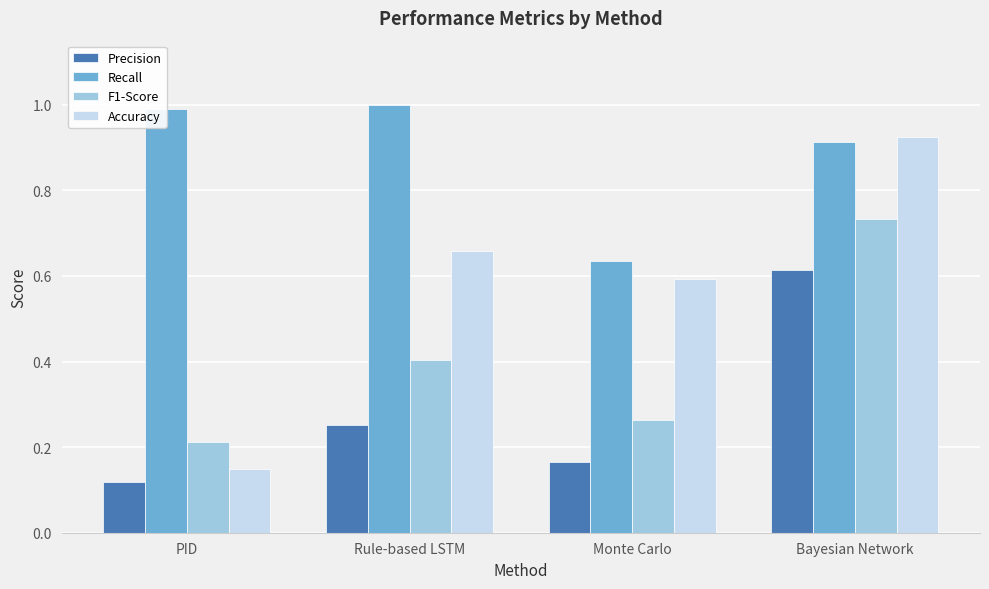

Count the number of categories in the chart.

4